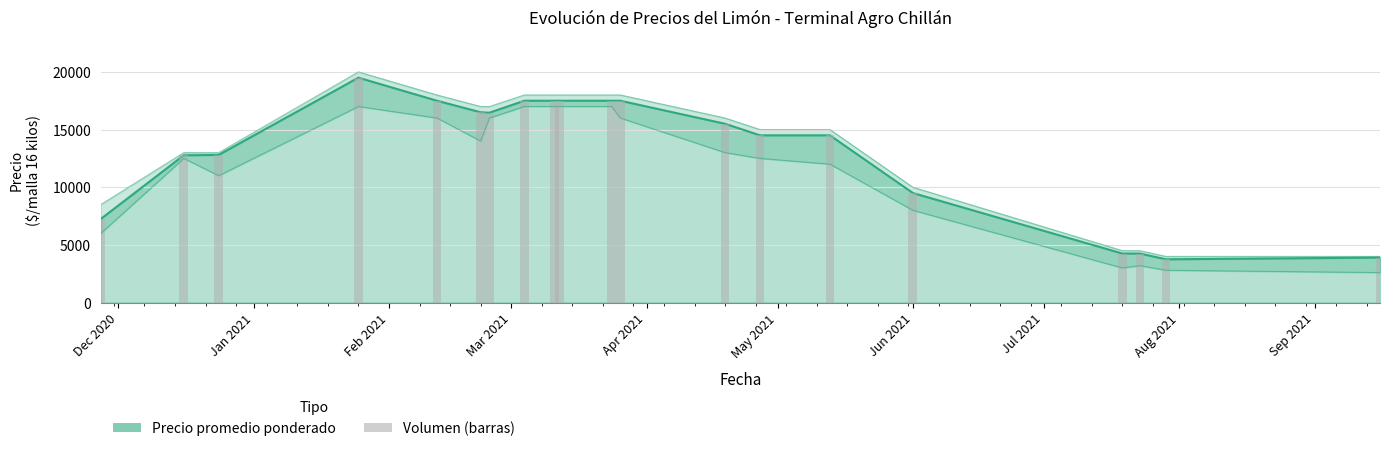

Is it true that Precio mínimo equals 13000 at 2021-04-19?

True